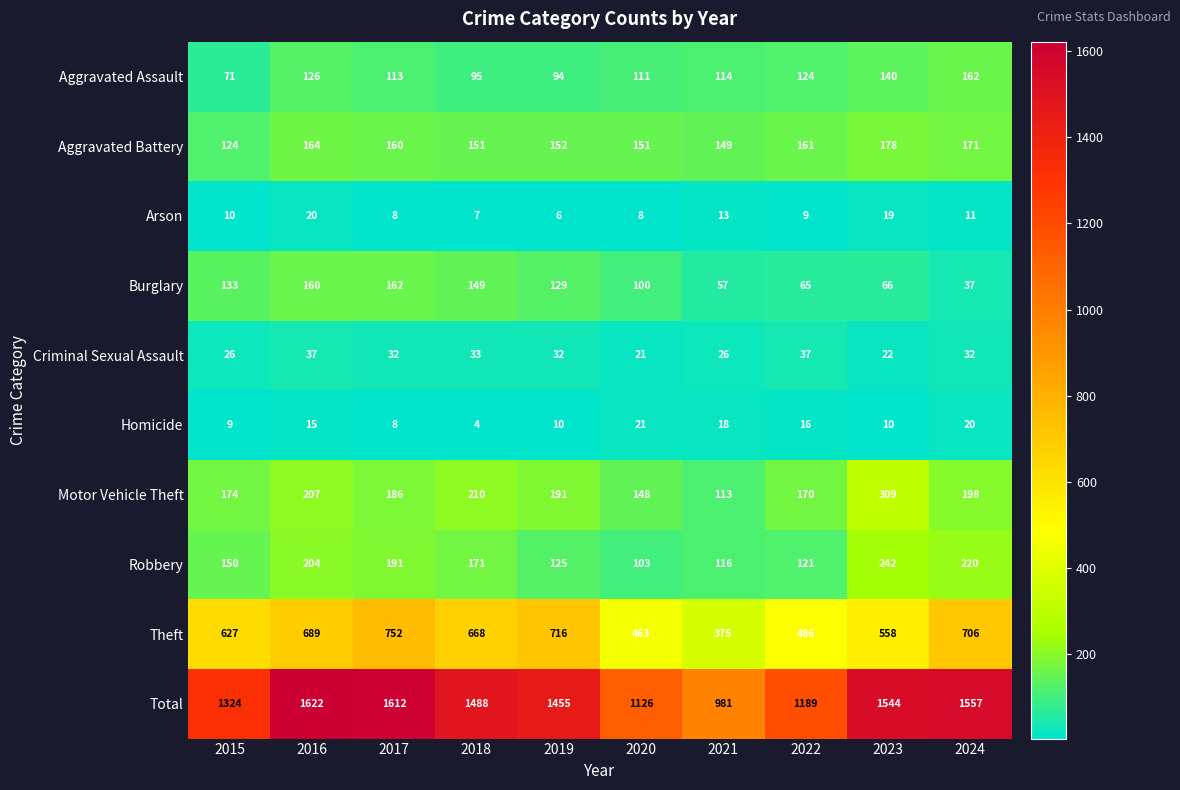

Which series changed the most between 2022 and 2024?

Total